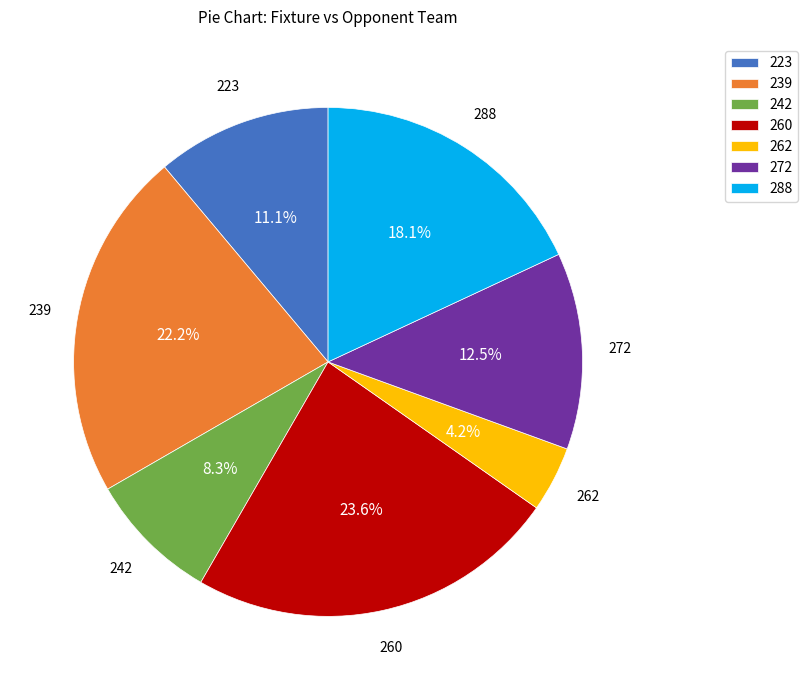

Approximately how many times larger is the value at 272 compared to 262?

3.0